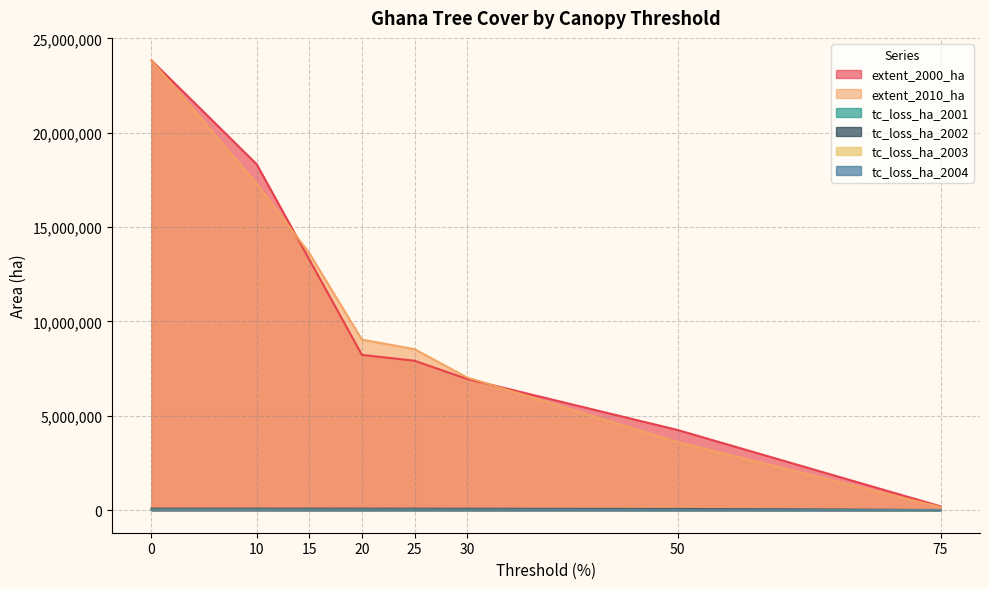

Which category has the lowest value in the tc_loss_ha_2004 series?

75